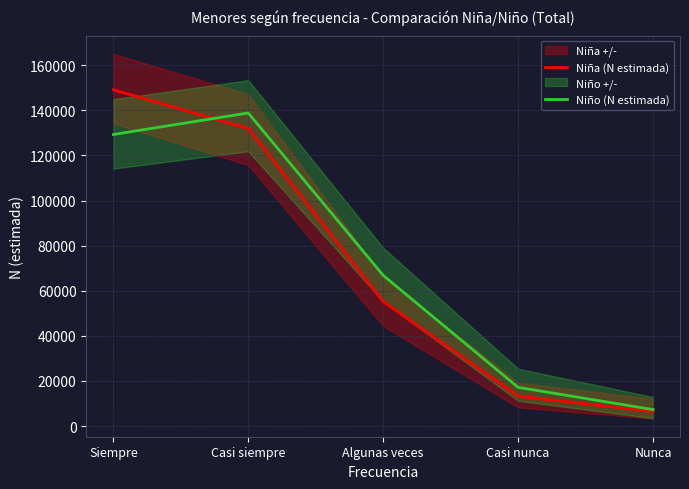

How many categories are shown in the chart?

5